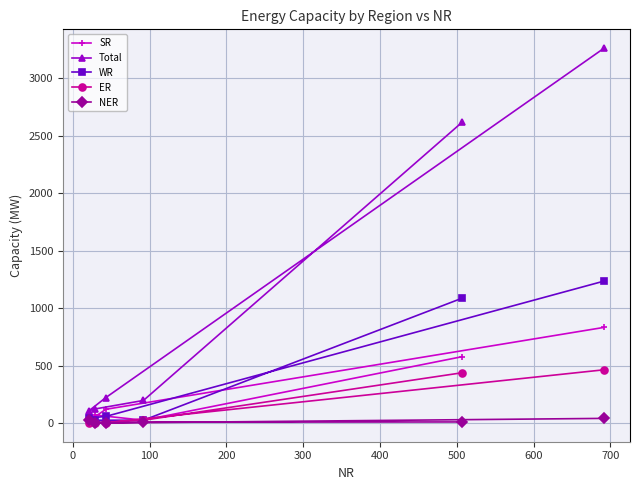

Reading left to right, list all the values displayed in this chart.

SR: 577	24	69	18	119	832
Total: 2617	196	122	106	221	3262
WR: 1086	24	24	43	57	1235
ER: 437	24	0	0	2	463
NER: 9	7	0	23	0	40